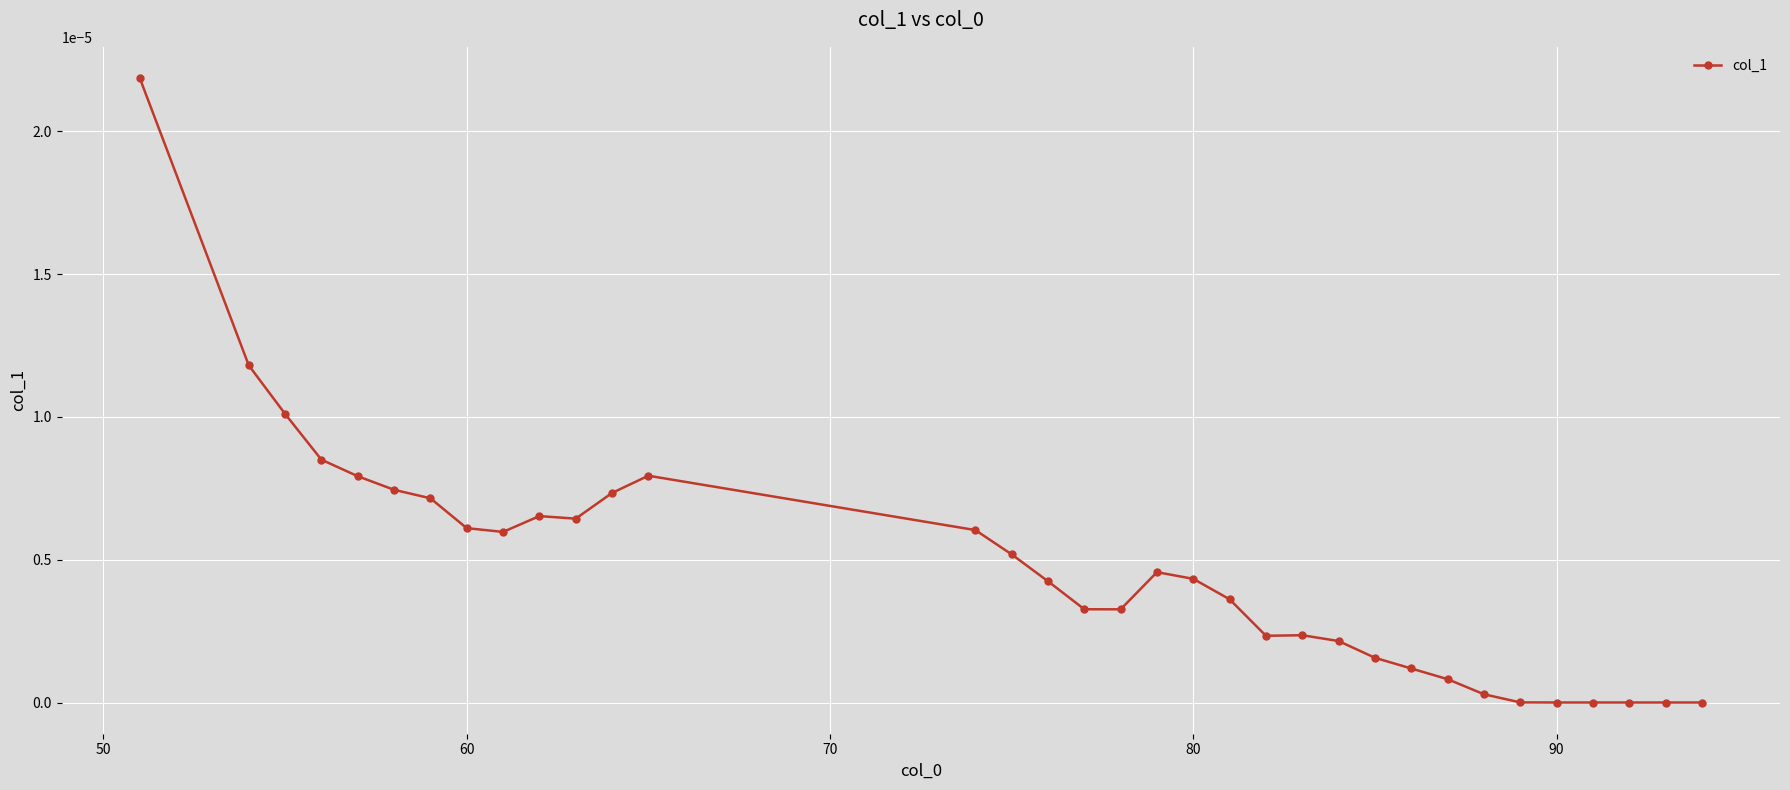

True or false: the data has more than 0 interior local peaks.

True